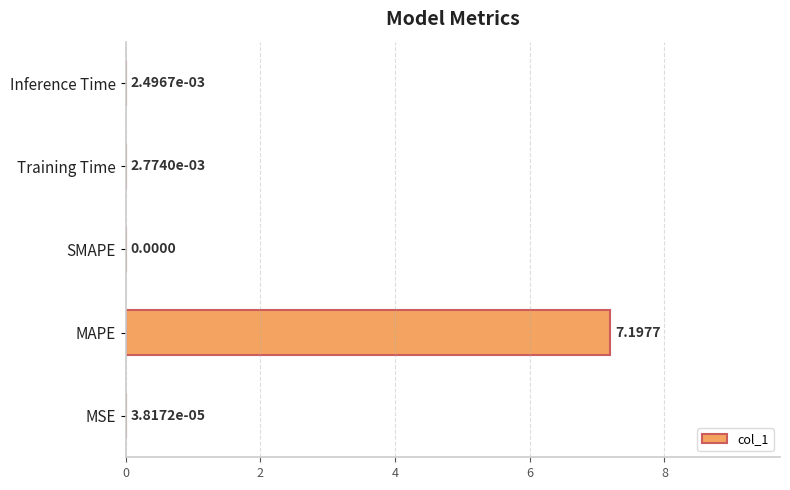

Which has a higher value, Training Time or Inference Time?

Training Time